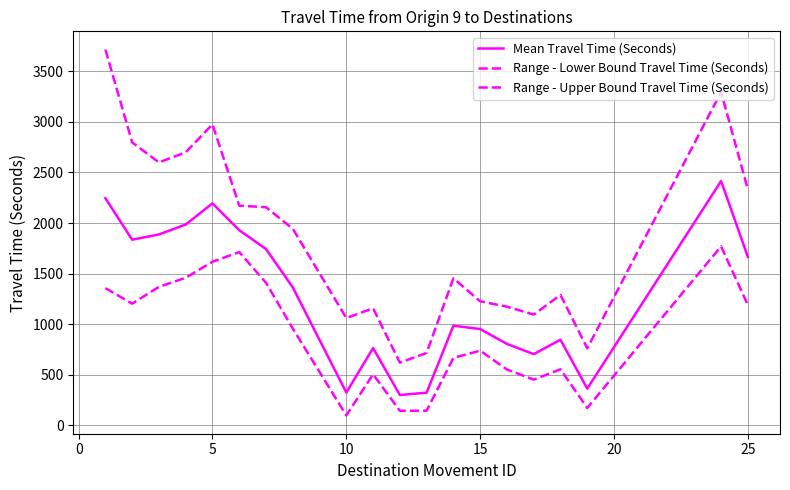

How many lines are shown in the chart?

3